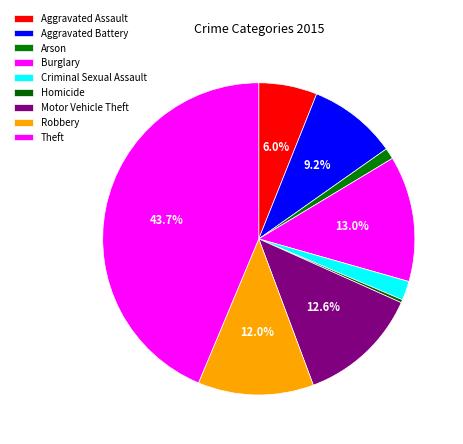

To the nearest percent, what percentage of the pie is Motor Vehicle Theft?

13%